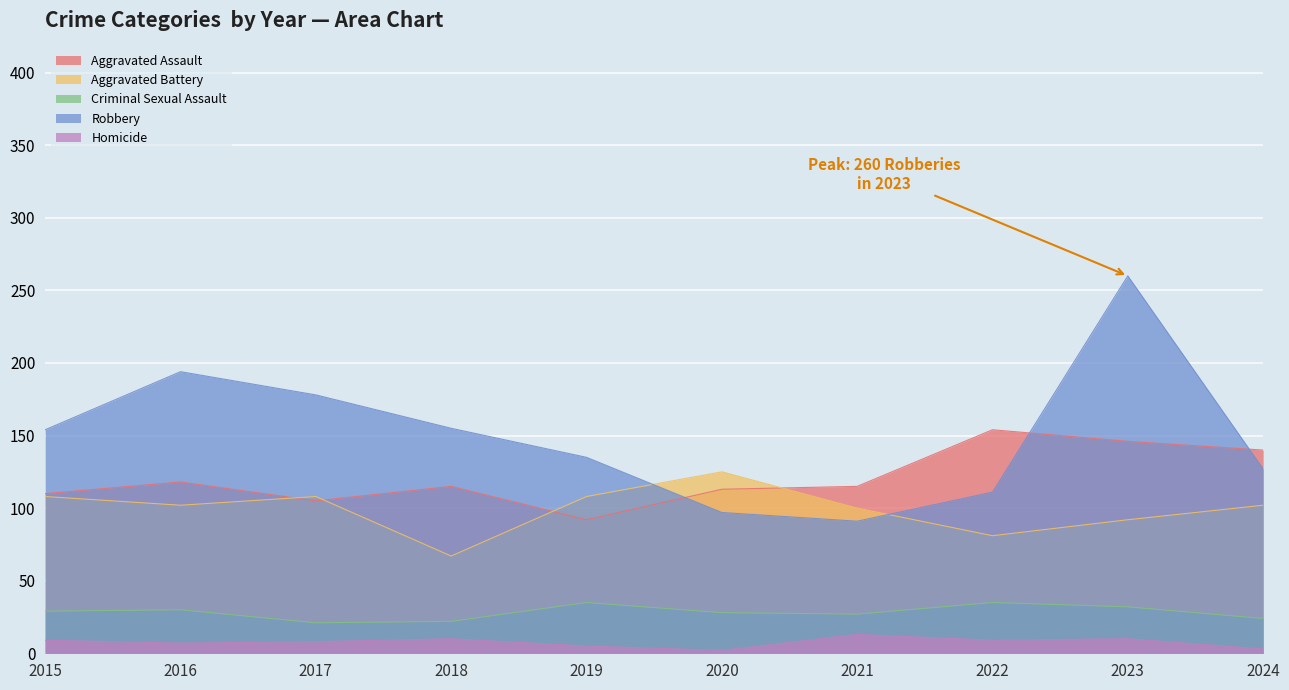

At which label does Criminal Sexual Assault first exceed 29?

2016